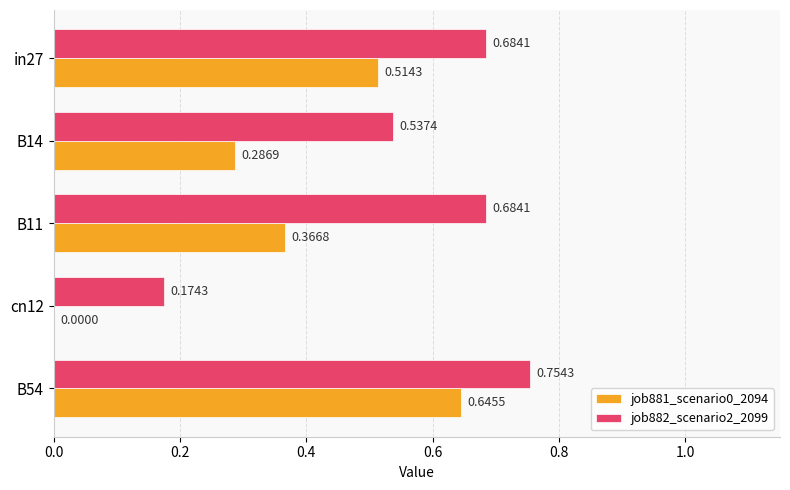

What is the sum of the job882_scenario2_2099 values at B54 and B14?

1.3